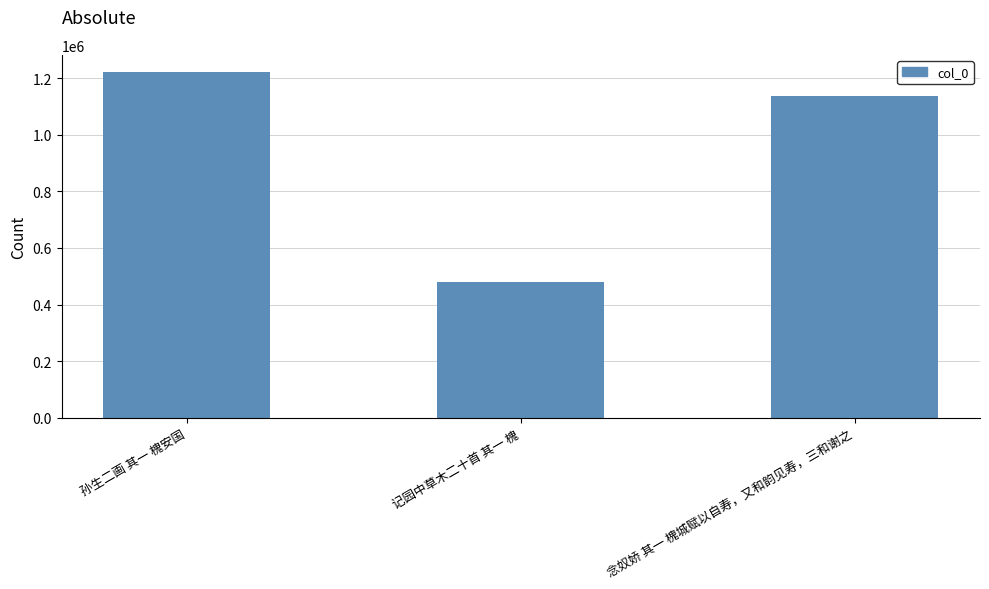

The chart shows a value of 1137045 at 念奴娇 其一 槐城赋以自寿，又和韵见寿，三和谢之. True or false?

True